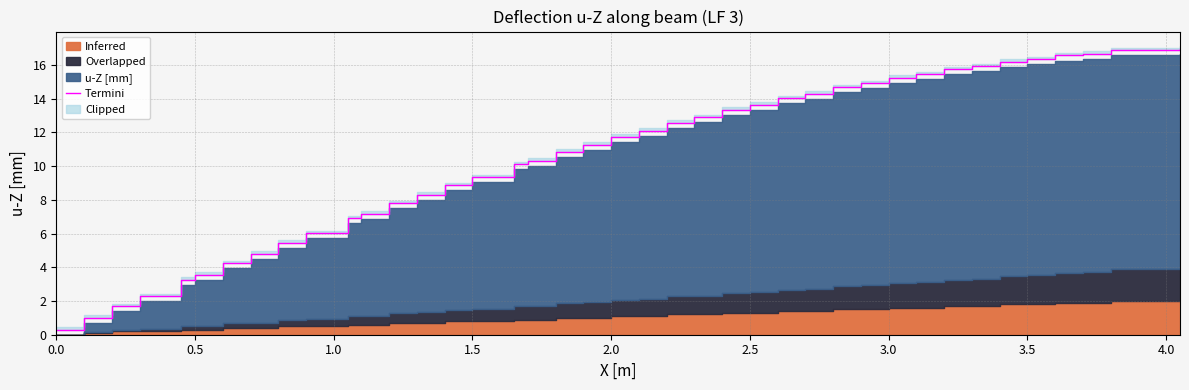

Reading right to left, extract all data points from this chart.

17.0	16.9	16.7	16.6	16.3	16.2	15.9	15.7	15.5	15.2	14.9	14.7	14.3	14.0	13.6	13.3	12.9	12.6	12.1	11.7	11.3	10.8	10.3	10.1	9.3	8.9	8.3	7.8	7.2	6.9	6.0	5.5	4.8	4.2	3.5	3.3	2.3	1.7	1.0	0.3